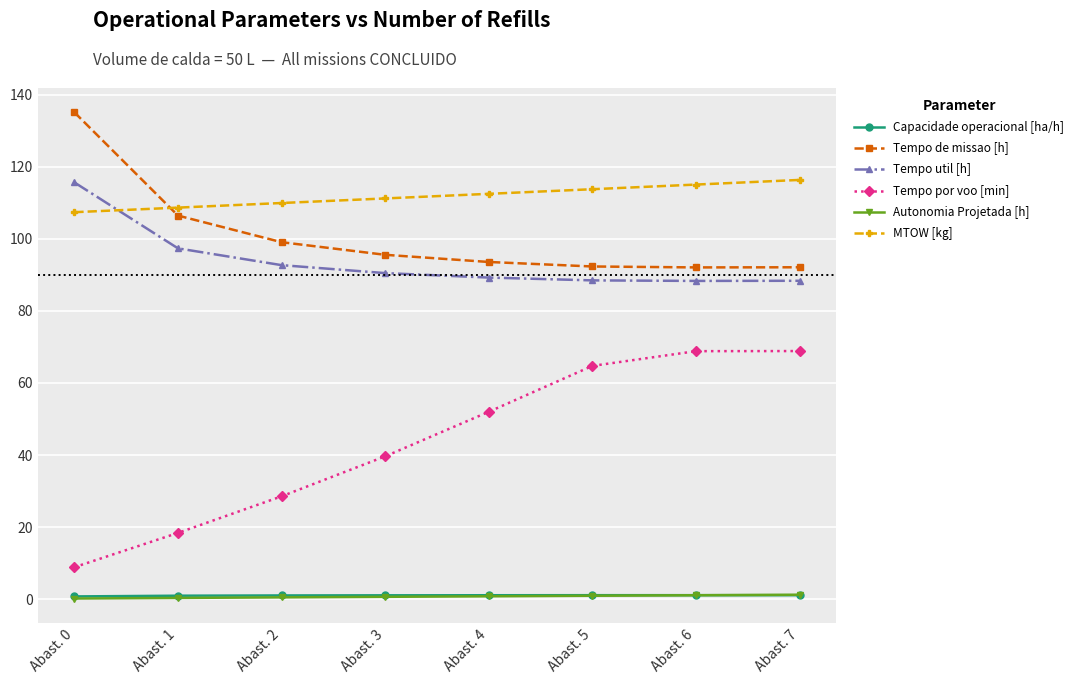

What is the total value across all series at Abast. 3?

338.6